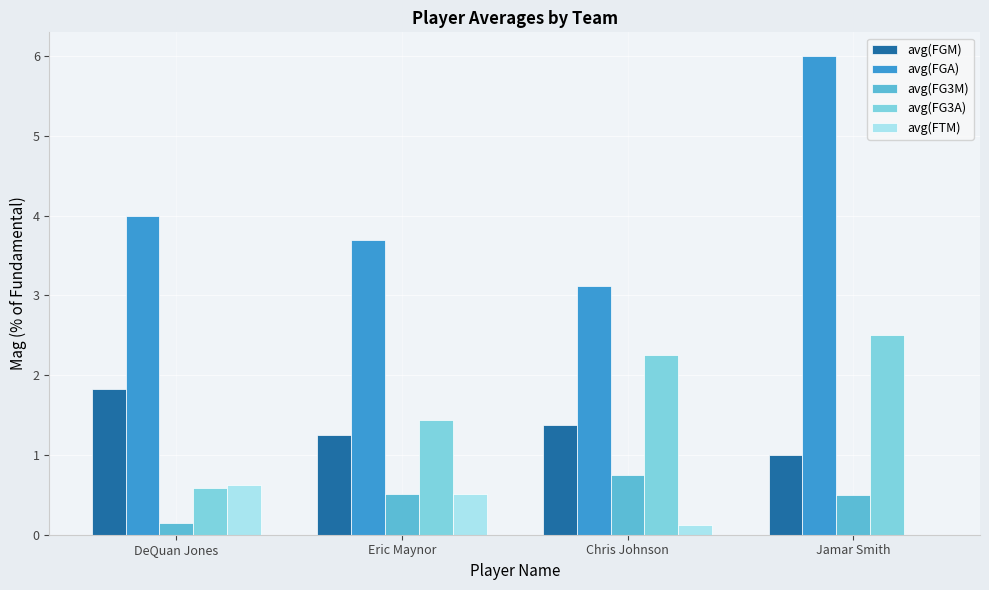

What are all the series names shown in the legend?

avg(FGM), avg(FGA), avg(FG3M), avg(FG3A), avg(FTM)